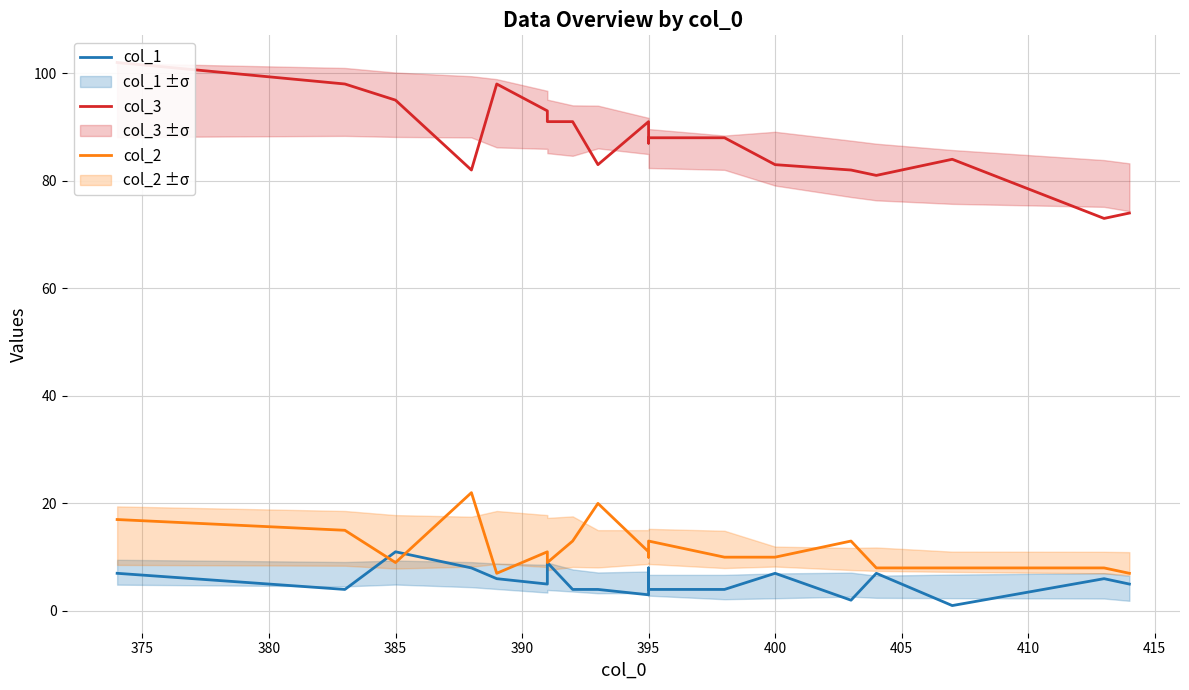

Is the value of col_2 at 370 greater than the value of col_3 at 370?

No